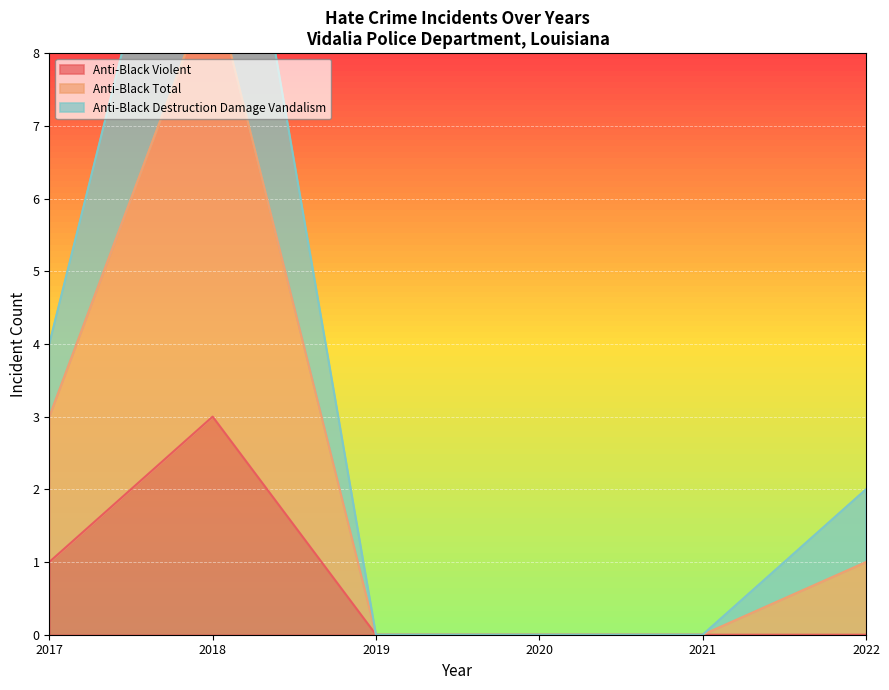

How many series are shown in this chart?

3